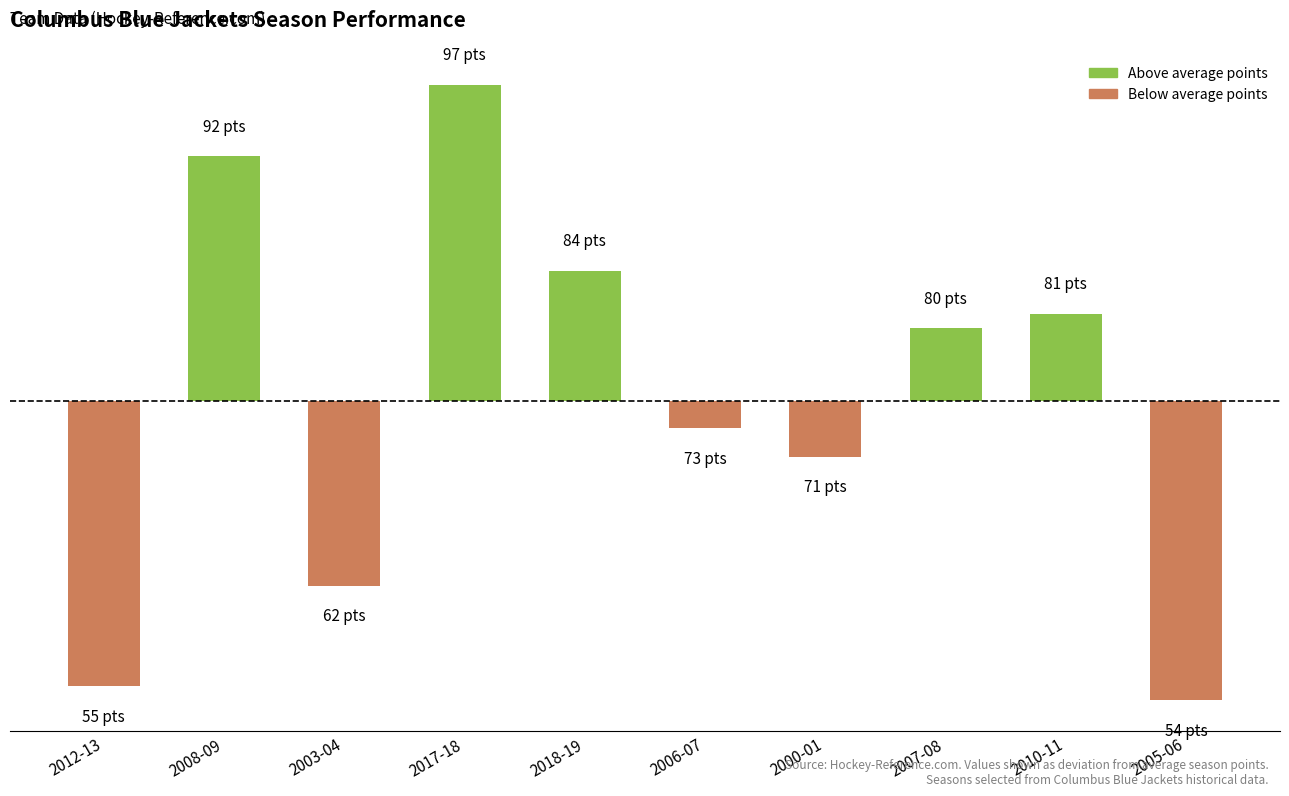

List the labels in order of value, smallest first.

2005-06, 2012-13, 2003-04, 2000-01, 2006-07, 2007-08, 2010-11, 2018-19, 2008-09, 2017-18